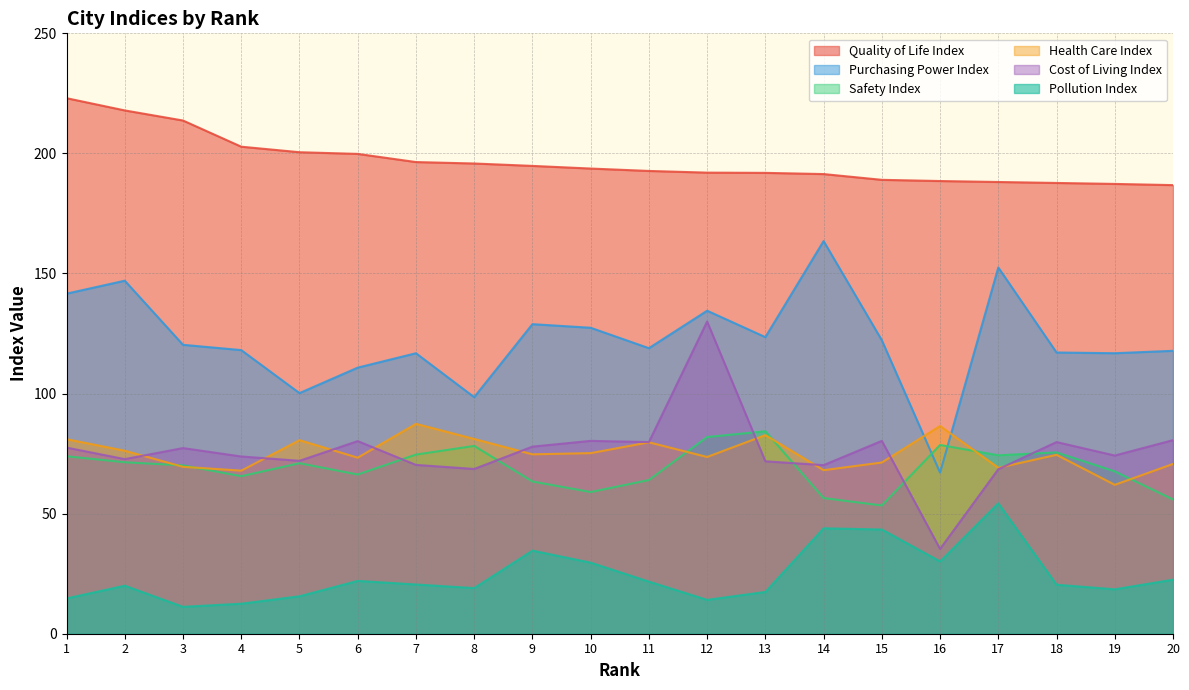

What is the maximum value shown in the chart?

223.0